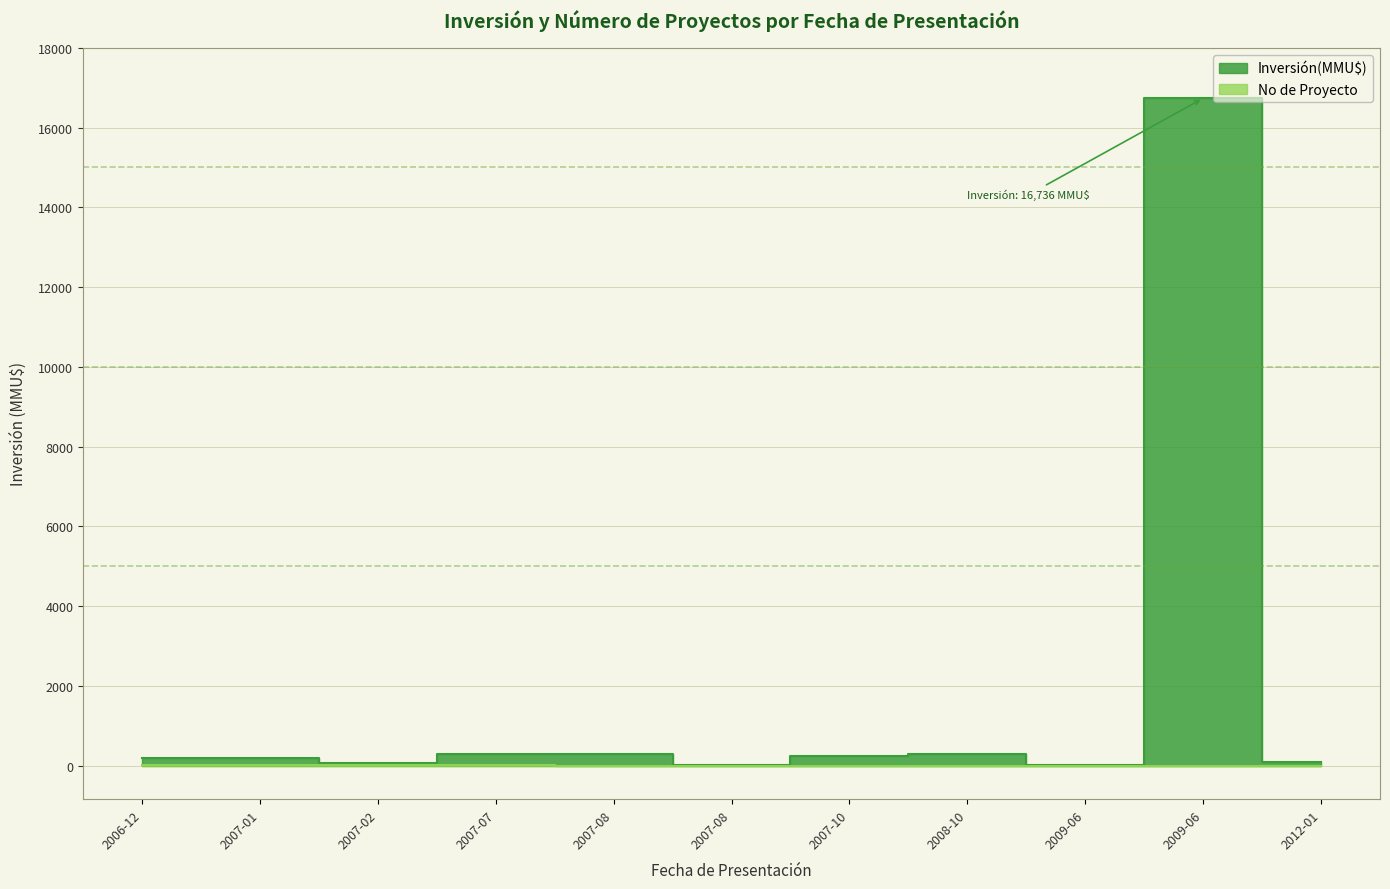

The value of Inversión(MMU$) at 2008-10 is 199. True or false?

False